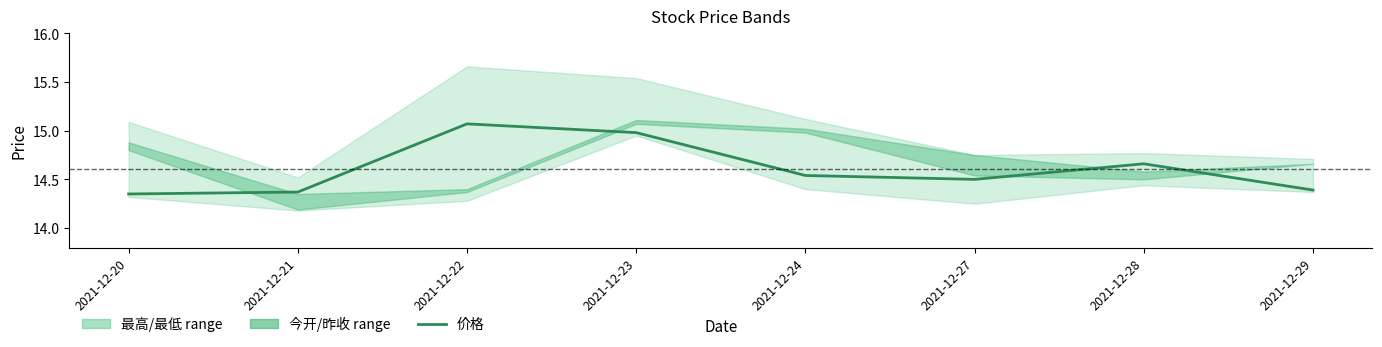

What is the difference between the values at 2021-12-22 and 2021-12-24?

0.5